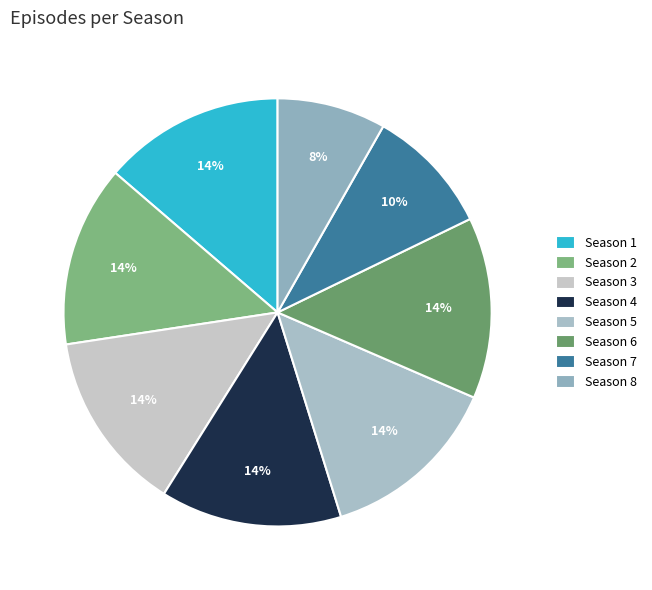

The Season 8 slice represents 1% of the pie. True or false?

False